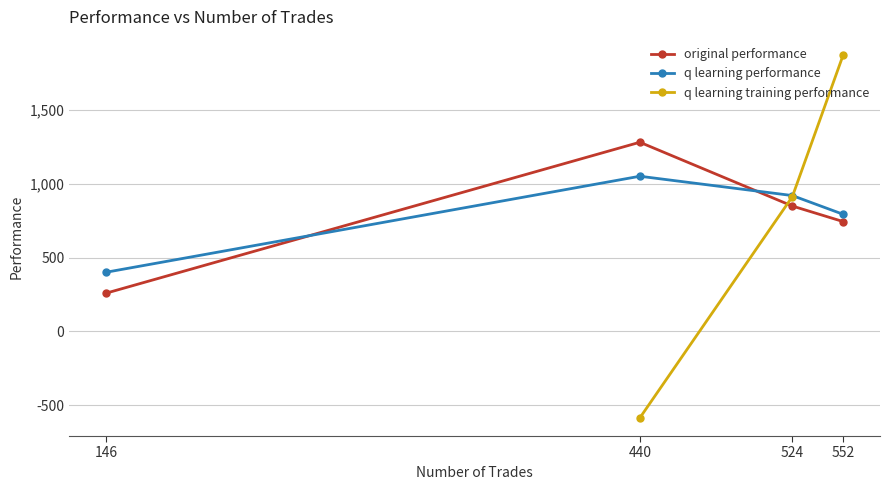

After their last crossing, which series has the higher values: original performance or q learning performance?

q learning performance